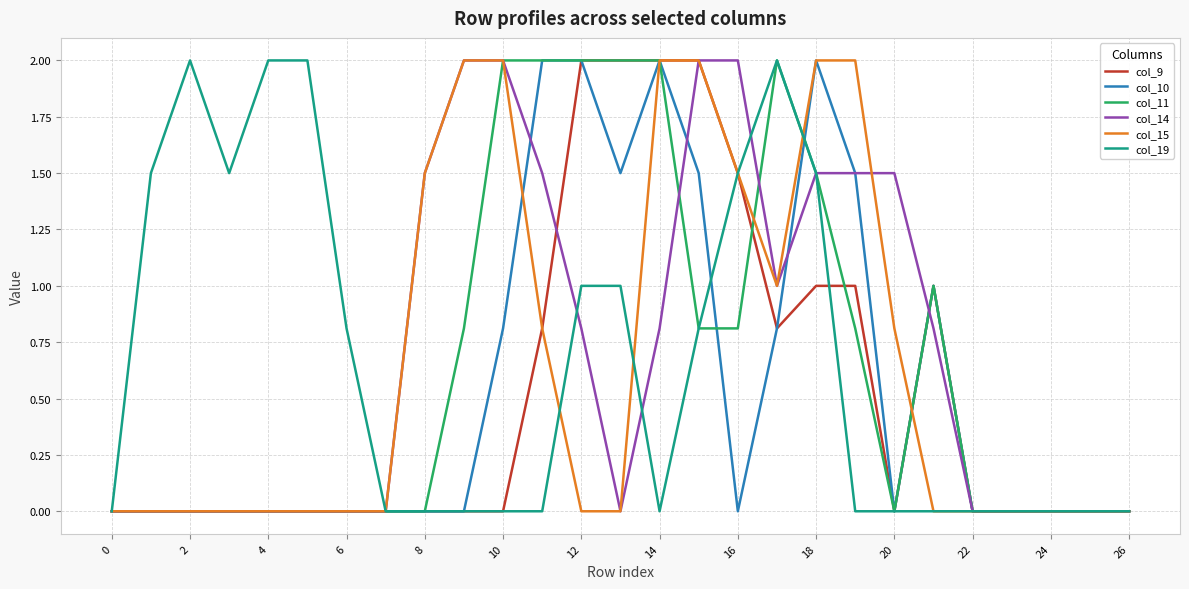

Is this an area chart (filled region under the line)?

No